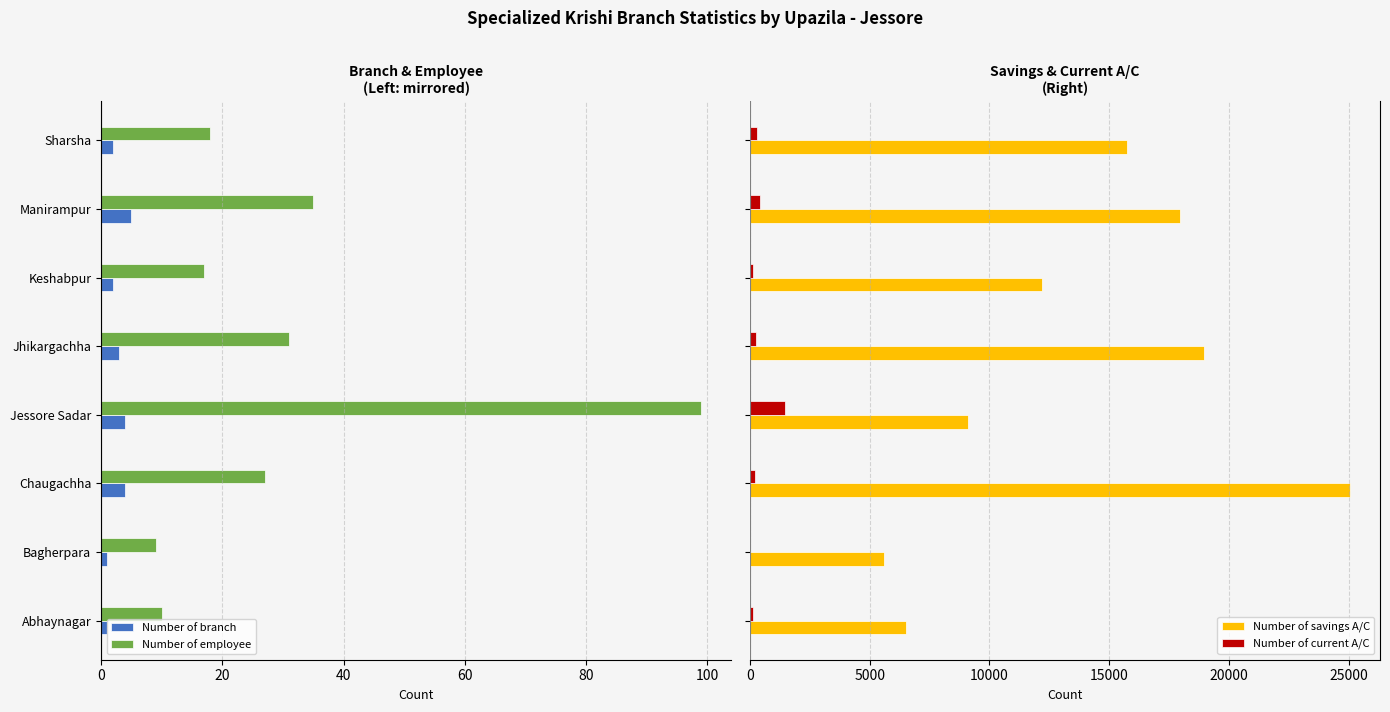

Which series has the largest total across all categories?

Number of savings A/C